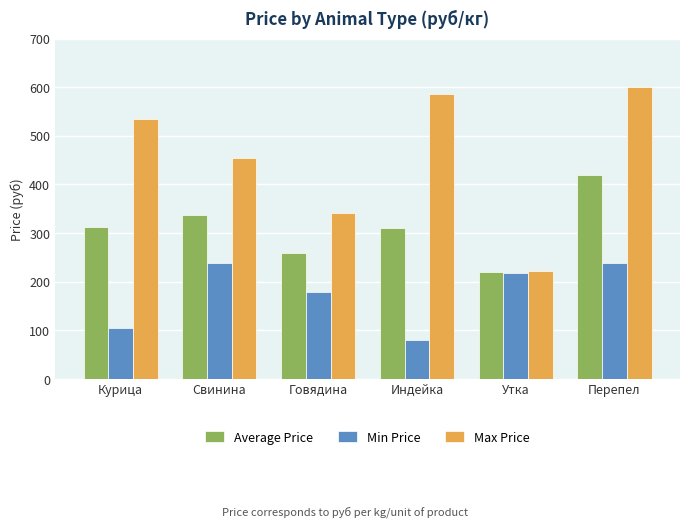

List the series in order of their peak value, lowest first.

Min Price, Average Price, Max Price